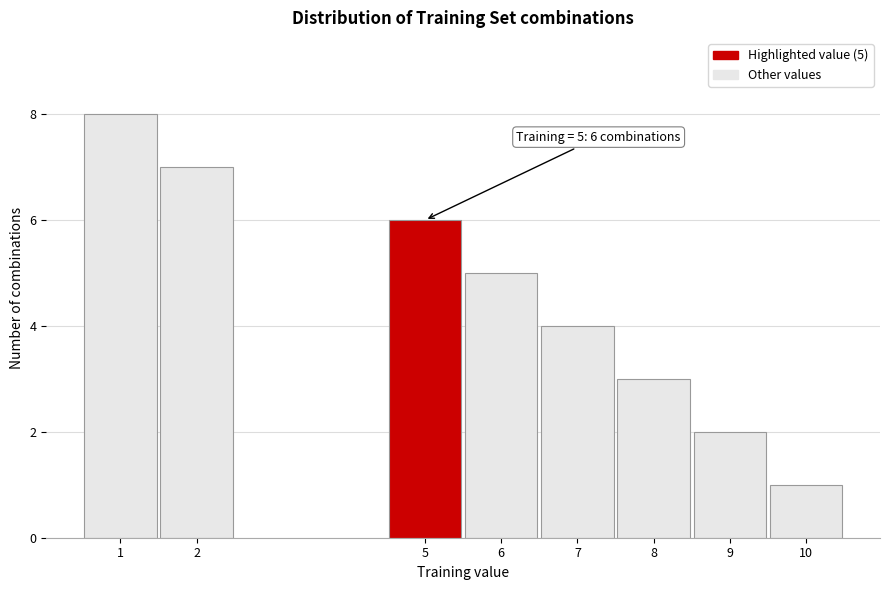

Reading left to right, transcribe all the data shown in this chart.

1=8	2=7	5=6	6=5	7=4	8=3	9=2	10=1